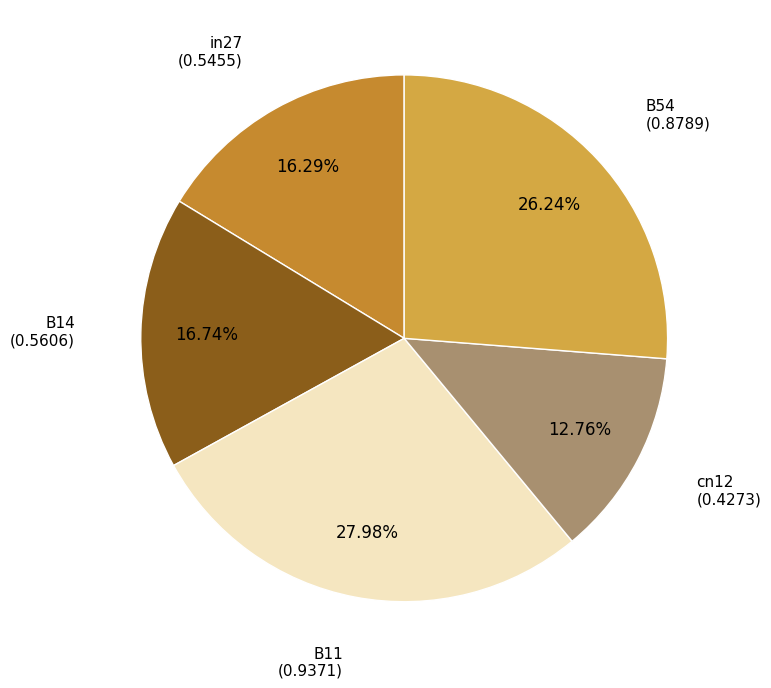

The B54 slice represents 26% of the pie. True or false?

True